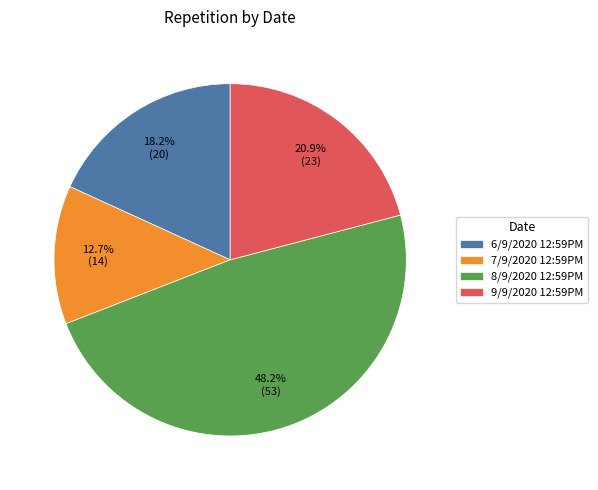

To the nearest percent, what is the difference between the 9/9/2020 12:59PM and 6/9/2020 12:59PM slice percentages?

3%